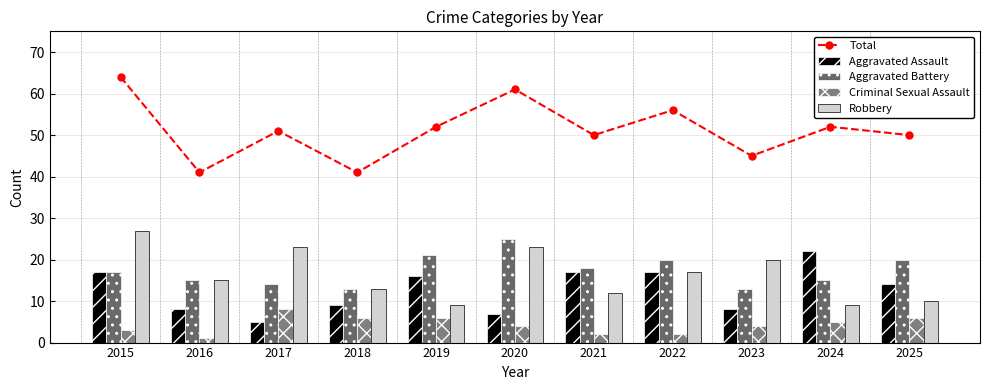

At which category does Total reach its first local peak?

2017